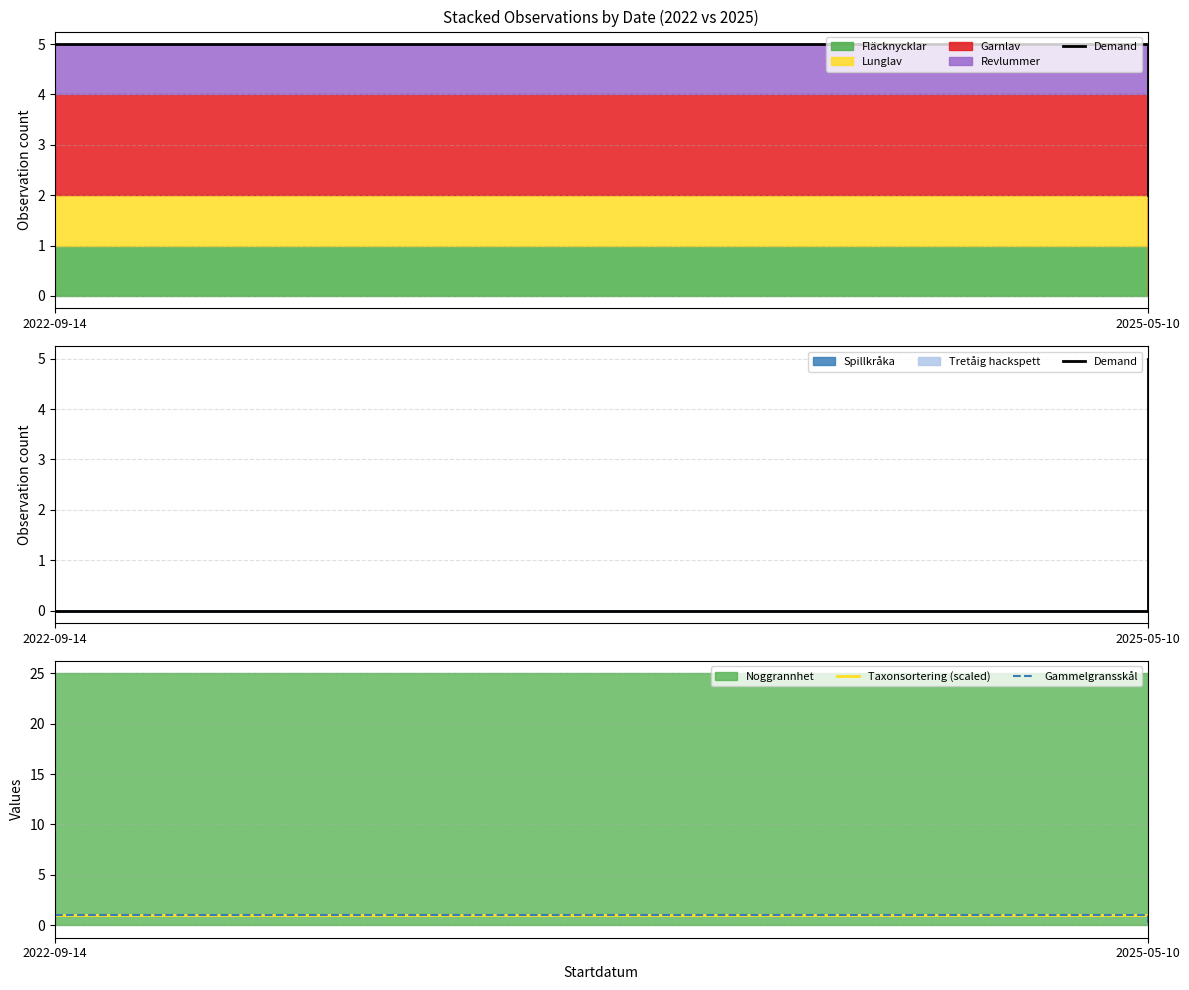

How many values in Demand are above zero?

1